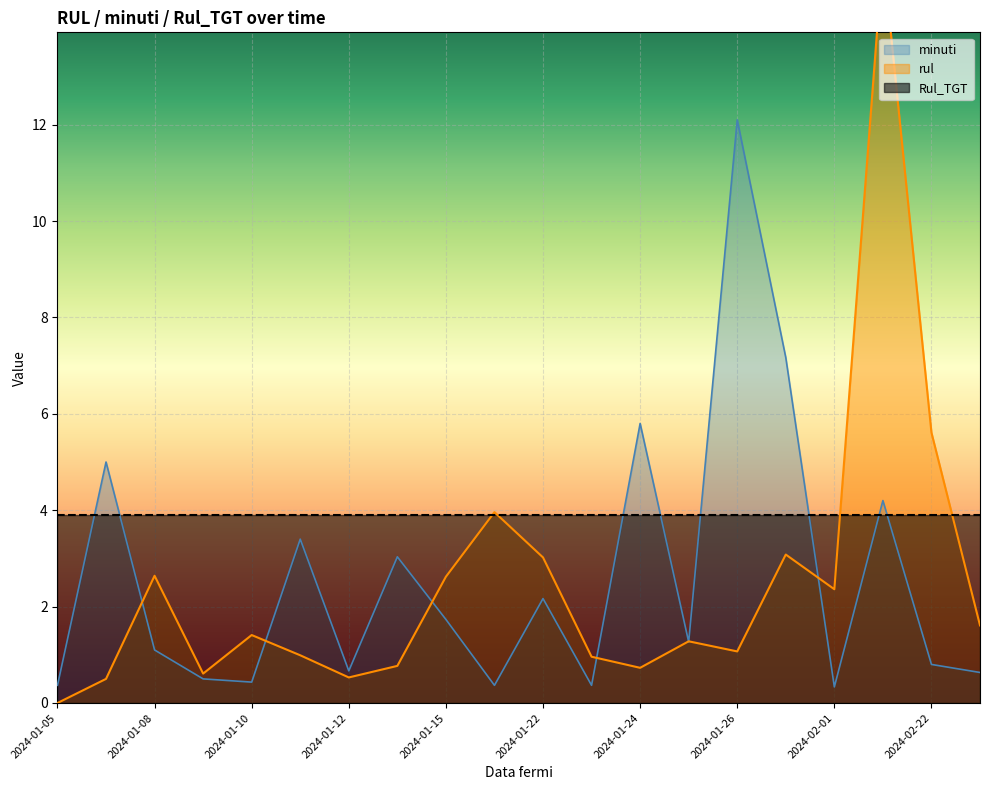

The minuti series shows 2.2 at 2024-01-22. True or false?

True